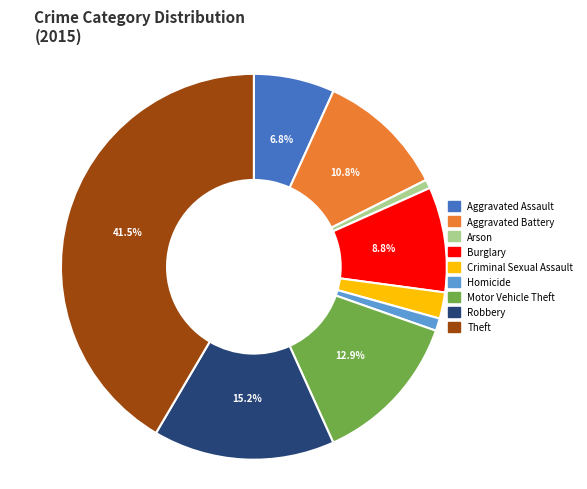

Is there any slice that represents more than half of the pie?

No